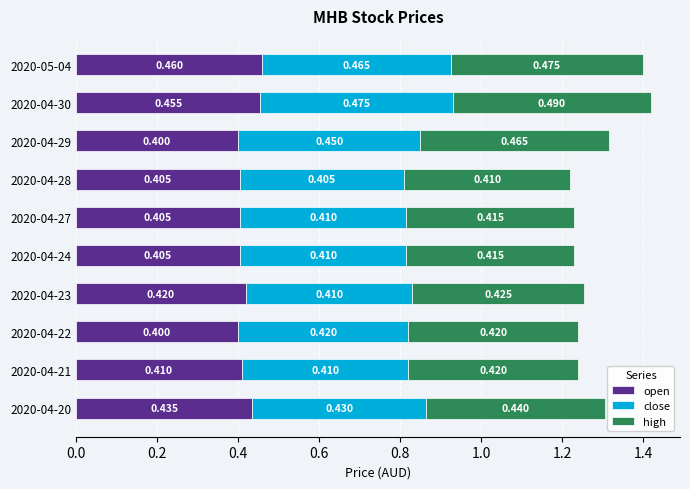

What is the difference between the maximum and minimum values in the high series?

0.1